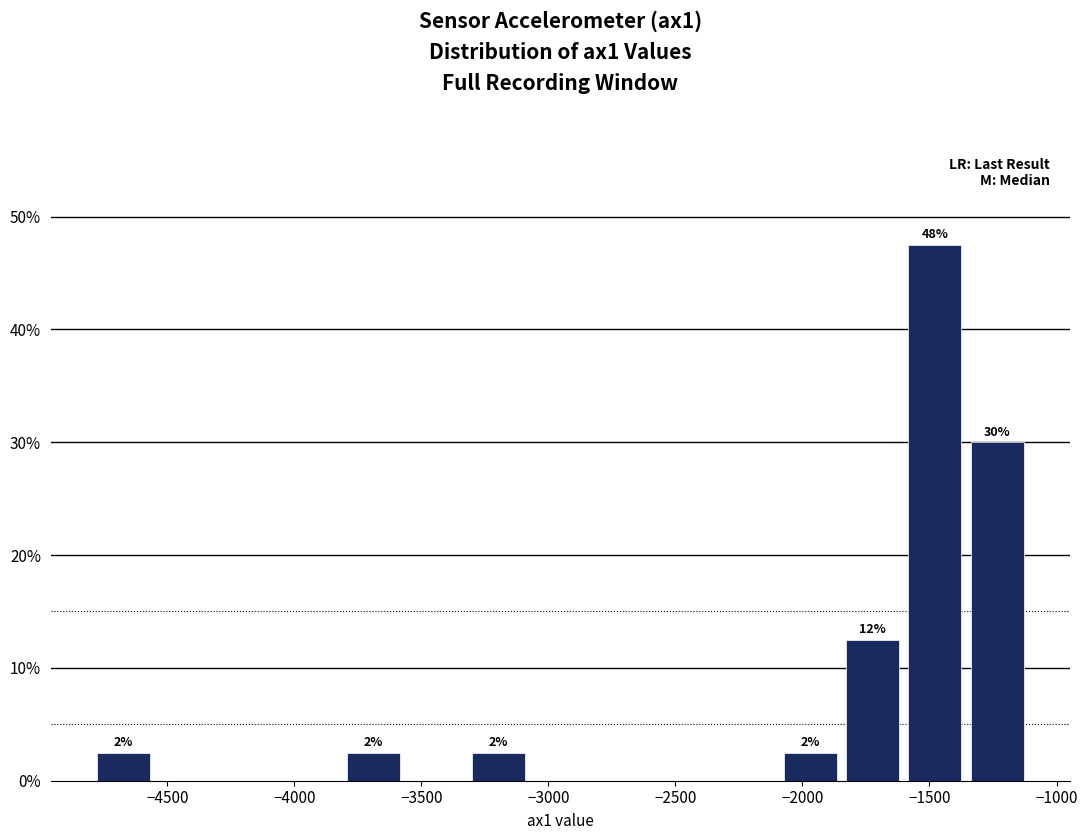

Which range on the x-axis has the tallest bar?

-1600 to -1350